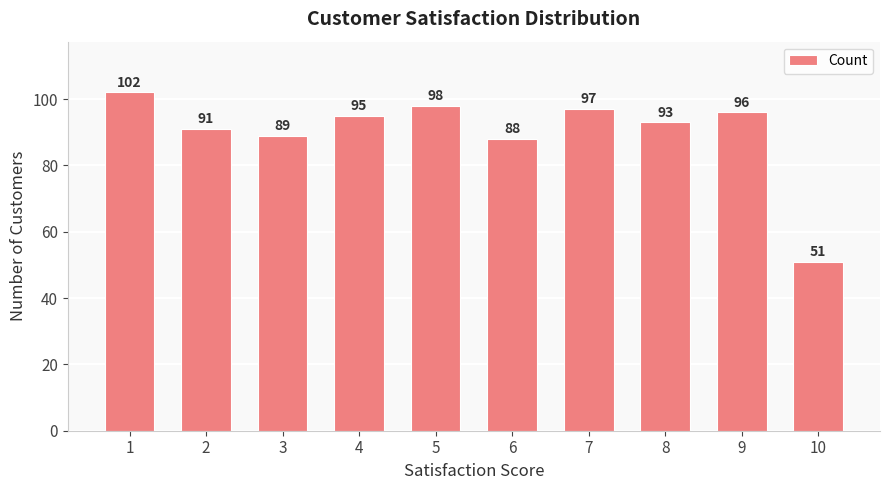

What is the smallest value displayed?

51